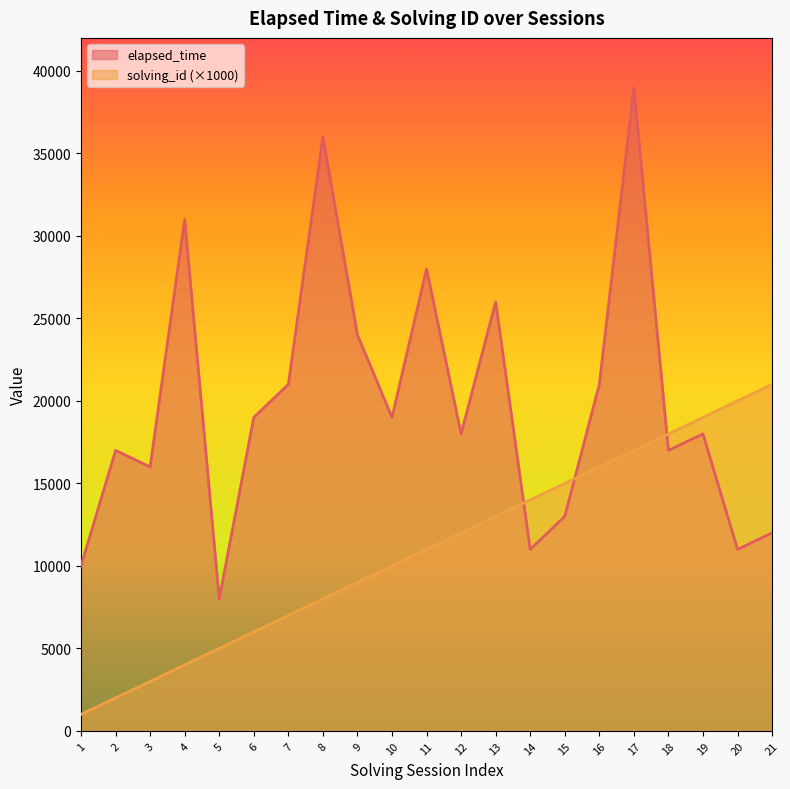

How many data points in solving_id are above 11000?

10